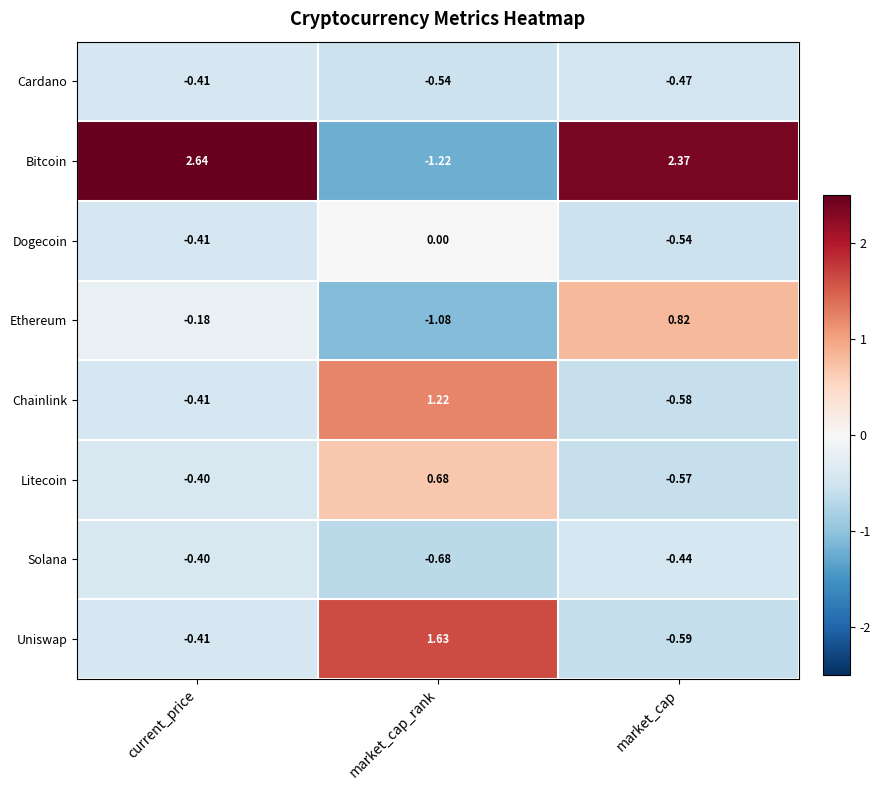

At which label does Cardano reach its peak?

current_price